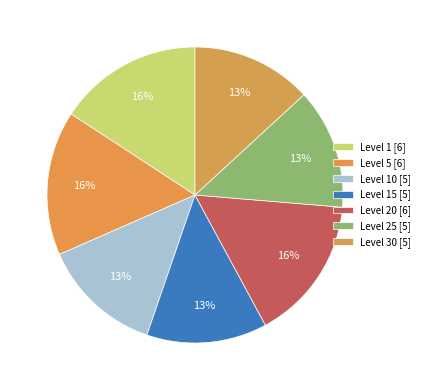

Count the number of slices in the pie.

7